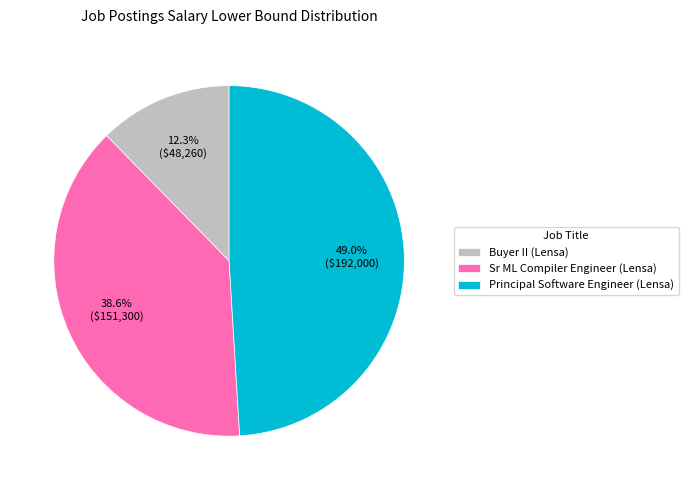

Combined, what portion of the pie is Sr ML Compiler Engineer (Lensa) and Buyer II (Lensa)?

51.0%